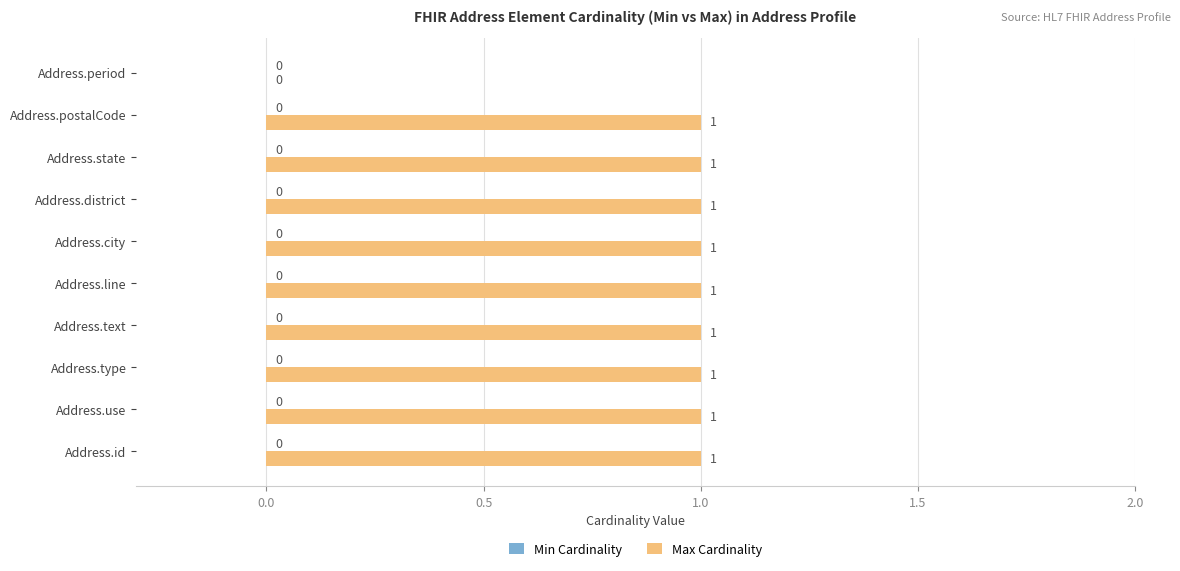

True or false: the data shows 1 at Address.type.

True